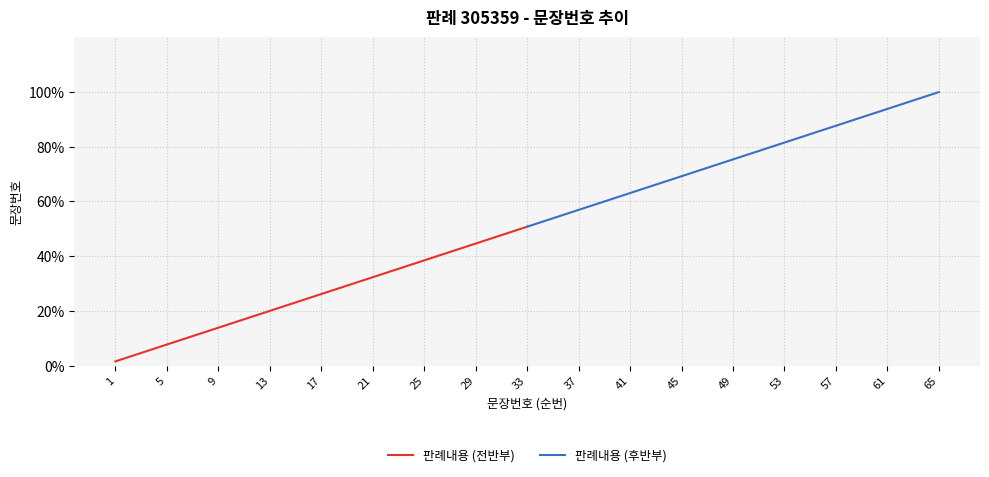

At which label does 판례내용 (후반부) reach its peak?

65